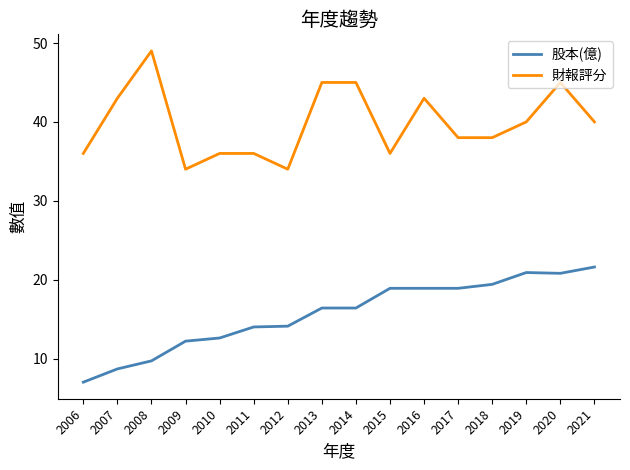

True or false: 股本(億) and 財報評分 cross at least once.

False